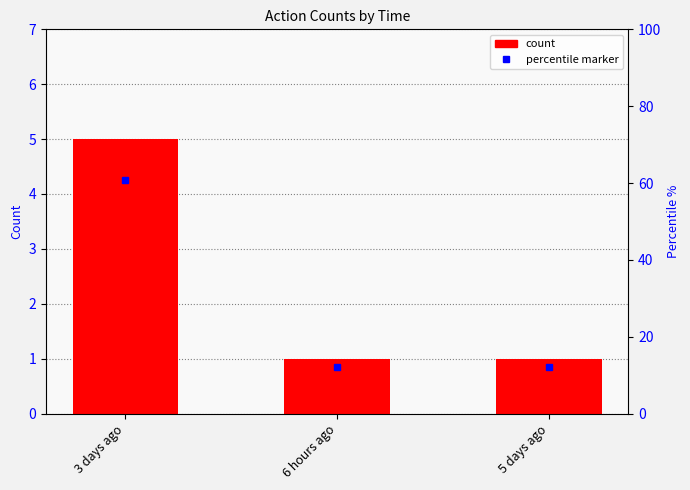

What position from the right is 6 hours ago?

2